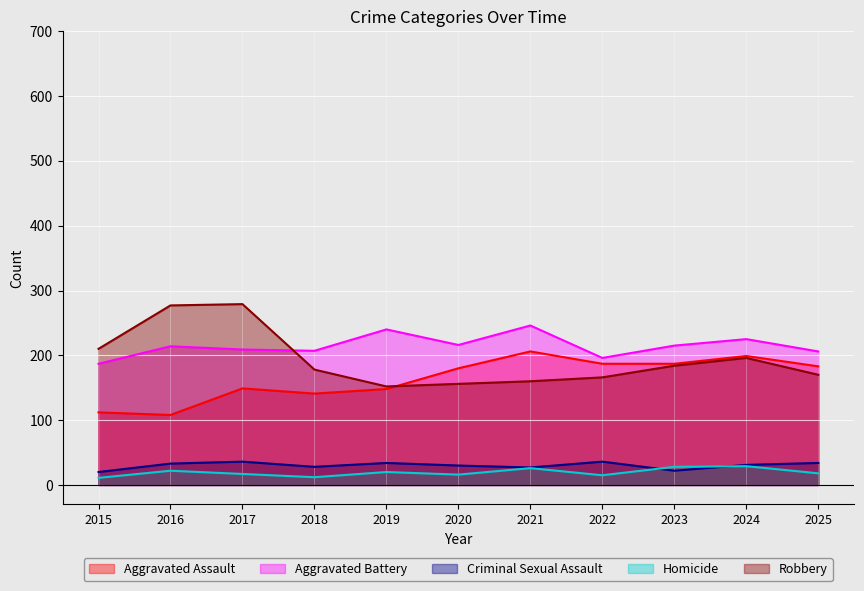

At which label does Homicide first exceed 18?

2016